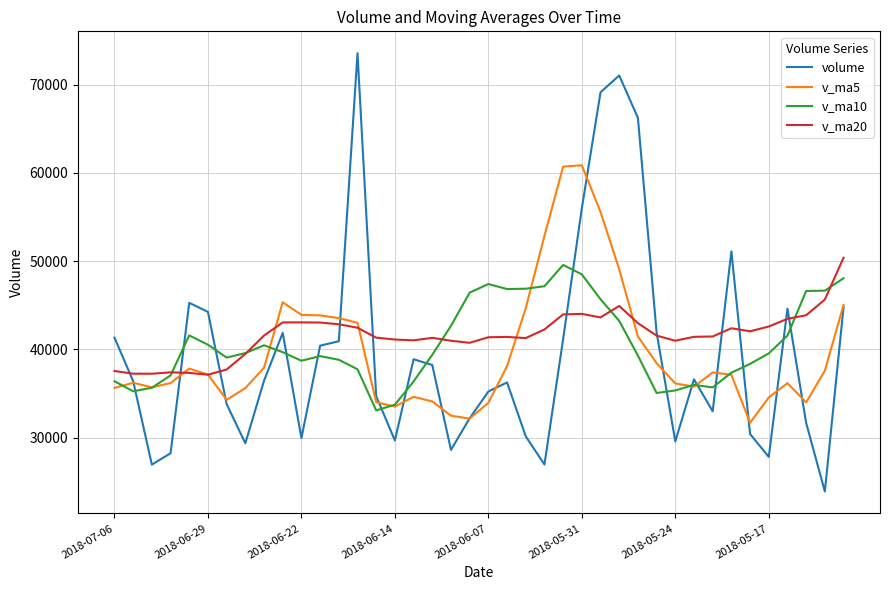

What is the minimum value for v_ma20?

37135.6